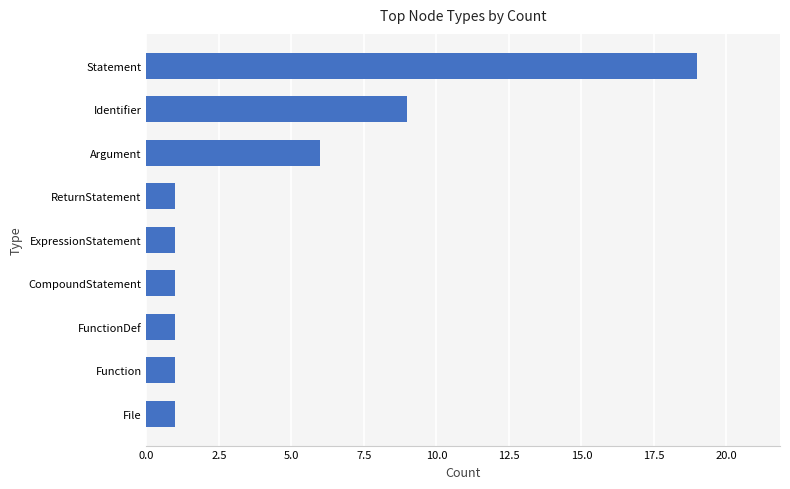

Which label corresponds to the largest value in the chart?

Statement